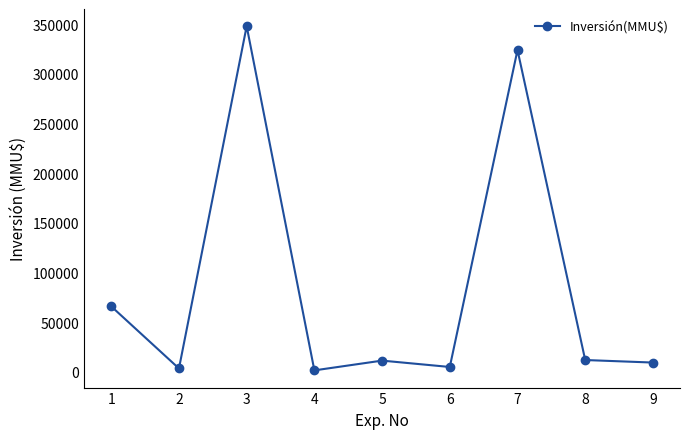

What is the difference between the maximum and minimum values?

346418